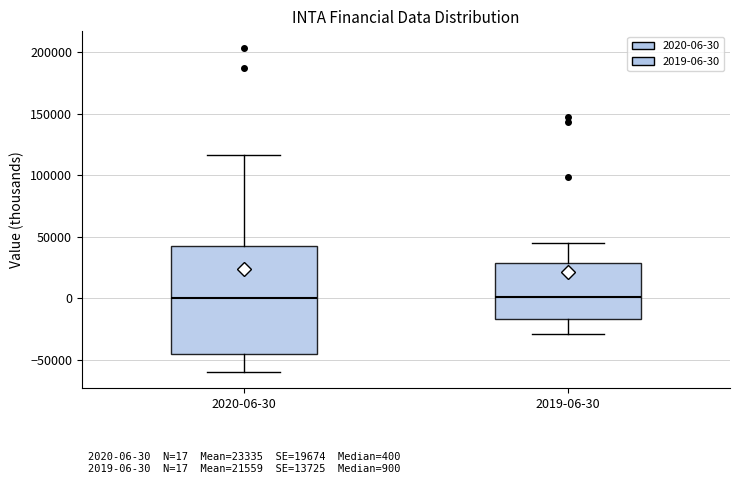

Which box is the tallest, from its lower edge to its upper edge?

2020-06-30